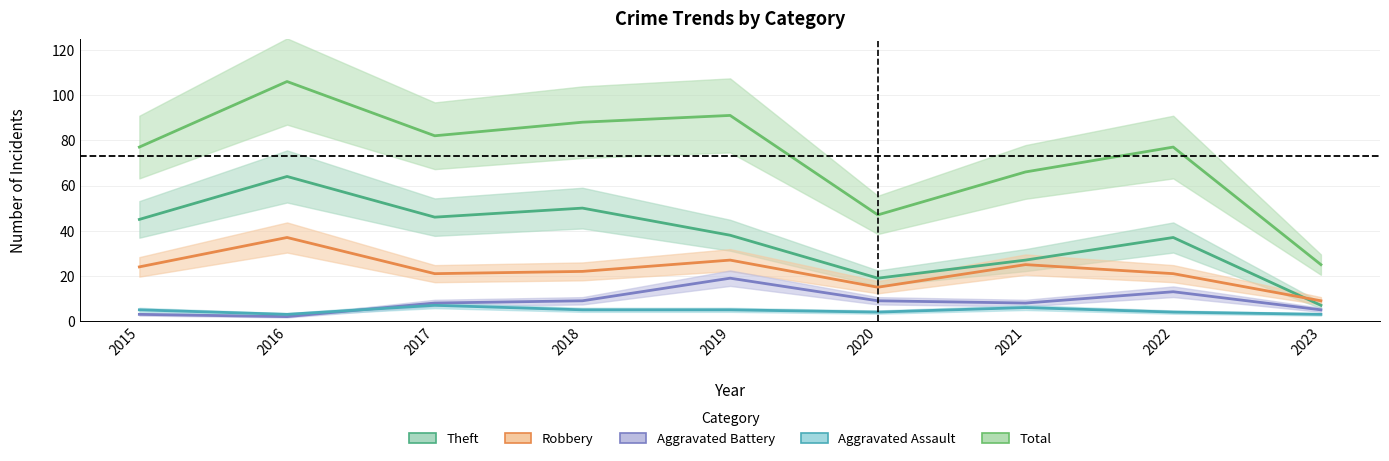

At how many categories does at least one series exceed 47?

7